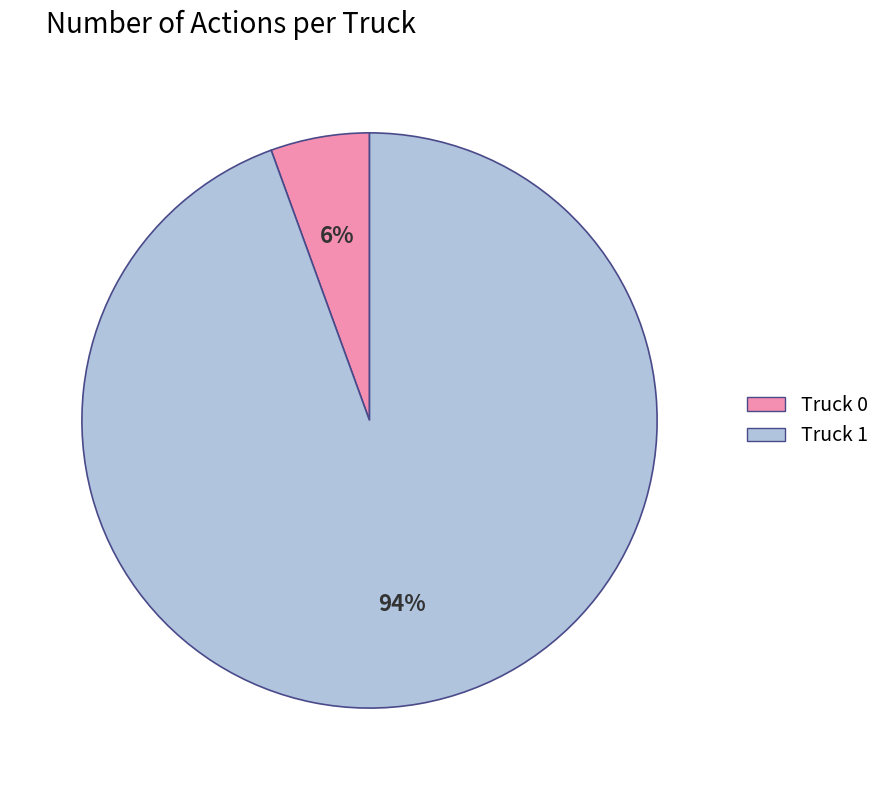

Combined, do Truck 0 and Truck 1 account for over 50%?

Yes